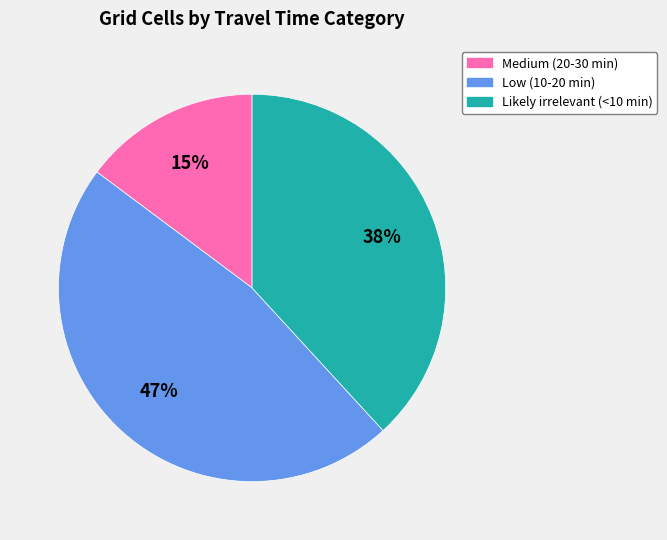

To the nearest percent, what percentage of the pie is Medium (20-30 min)?

15%